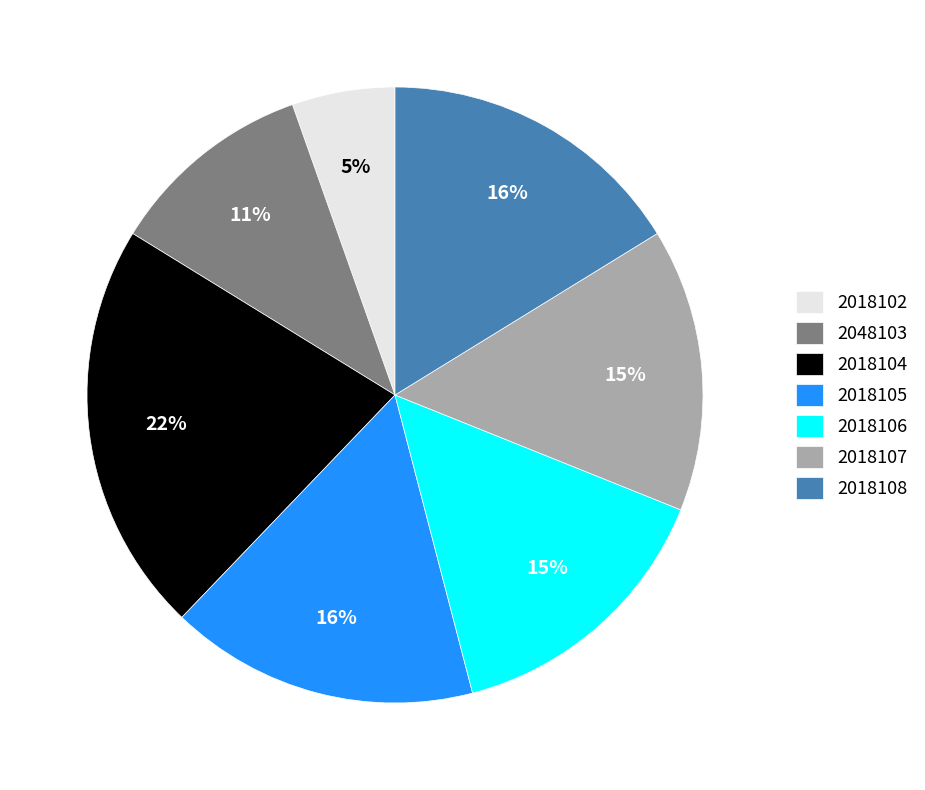

Count the number of slices in the pie.

7